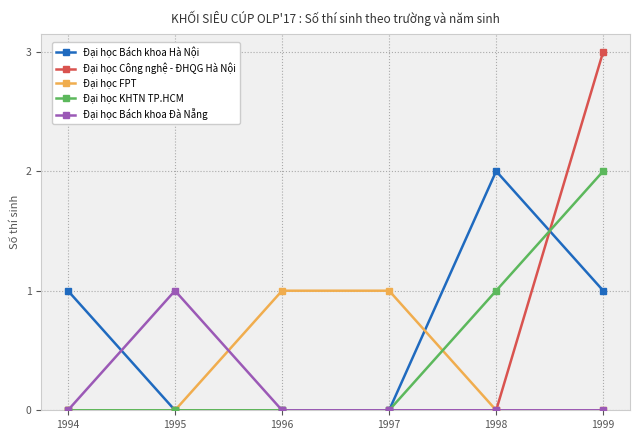

Reading right to left, transcribe all the data shown in this chart.

Đại học Bách khoa Hà Nội: 1999=1	1998=2	1997=0	1996=0	1995=0	1994=1
Đại học Công nghệ - ĐHQG Hà Nội: 1999=3	1998=0	1997=0	1996=0	1995=0	1994=0
Đại học FPT: 1999=0	1998=0	1997=1	1996=1	1995=0	1994=0
Đại học KHTN TP.HCM: 1999=2	1998=1	1997=0	1996=0	1995=0	1994=0
Đại học Bách khoa Đà Nẵng: 1999=0	1998=0	1997=0	1996=0	1995=1	1994=0